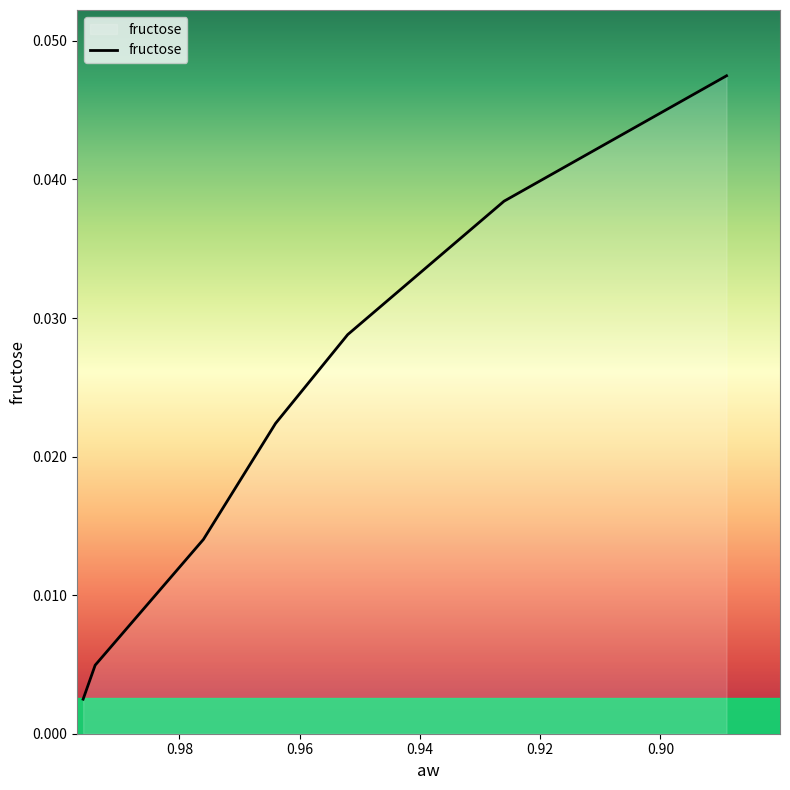

What is the sum of the values at 0.889 and 0.976?

0.1